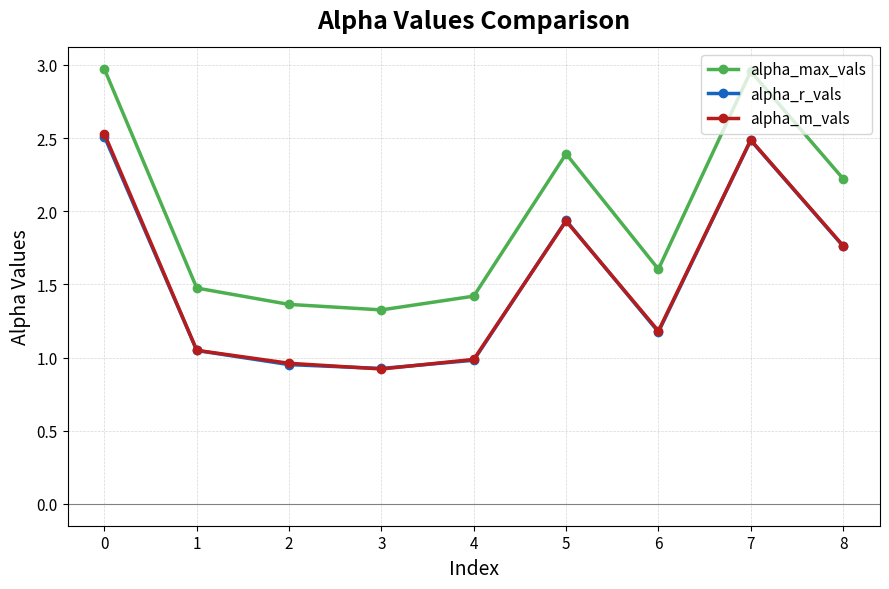

Which category has the lowest value in the alpha_r_vals series?

3